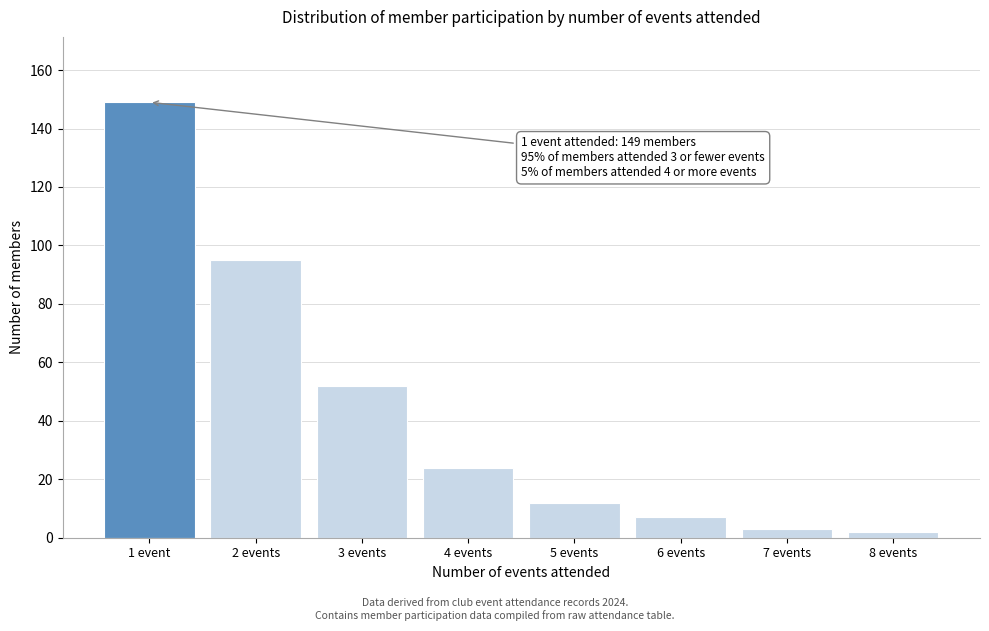

Reading left to right, transcribe all the data shown in this chart.

1 event=149	2 events=95	3 events=52	4 events=24	5 events=12	6 events=7	7 events=3	8 events=2